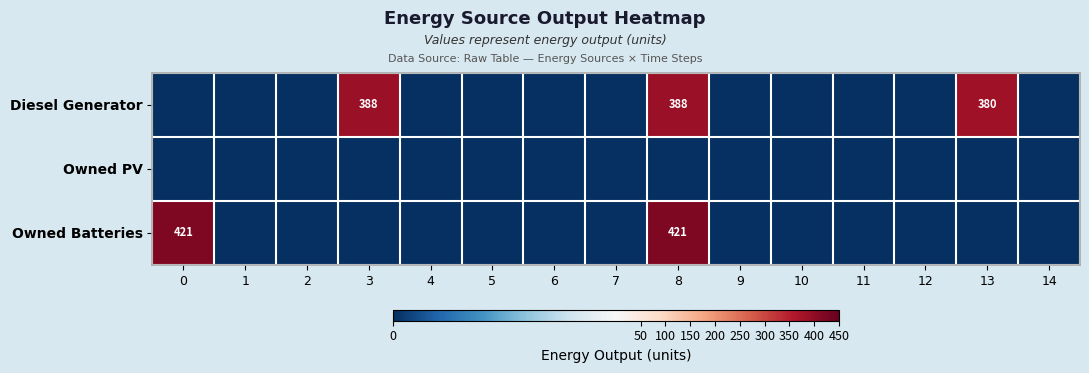

Is it true that Owned Batteries equals 640 at 0?

False